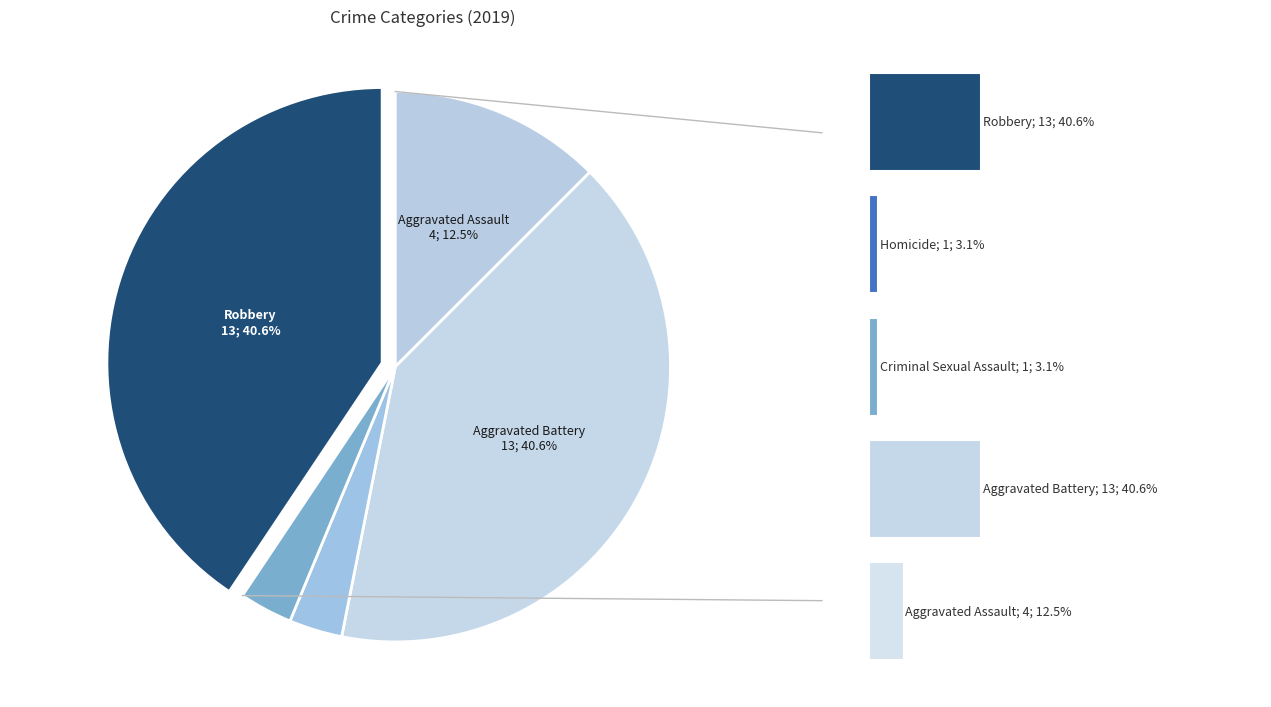

To the nearest percent, what is the difference between the largest and smallest slice percentages?

38%